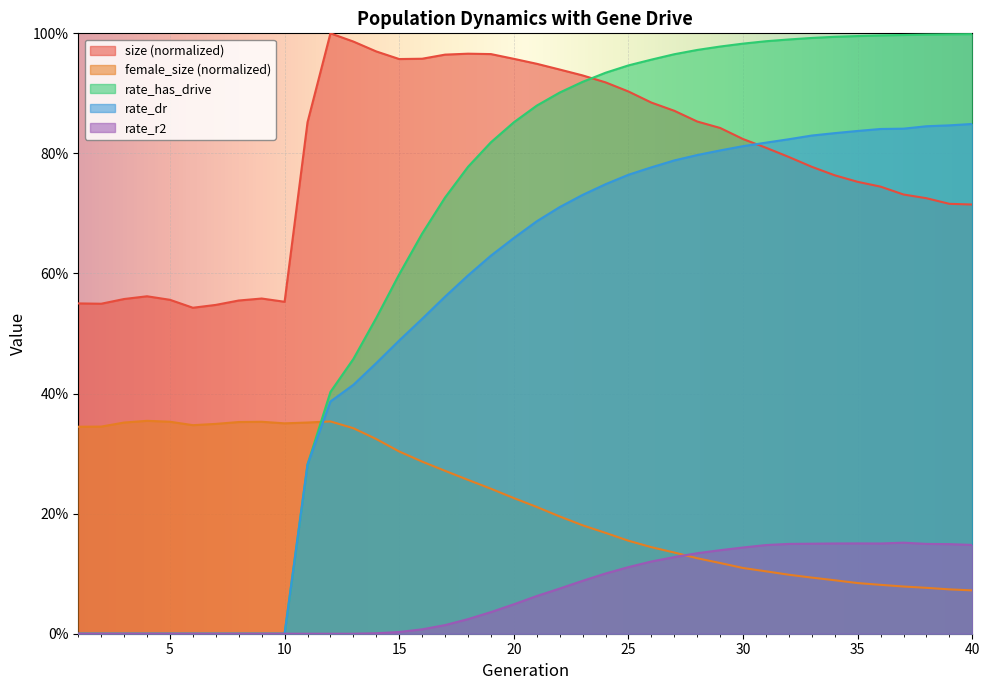

What are all the series names shown in the legend?

size (normalized), female_size (normalized), rate_has_drive, rate_dr, rate_r2